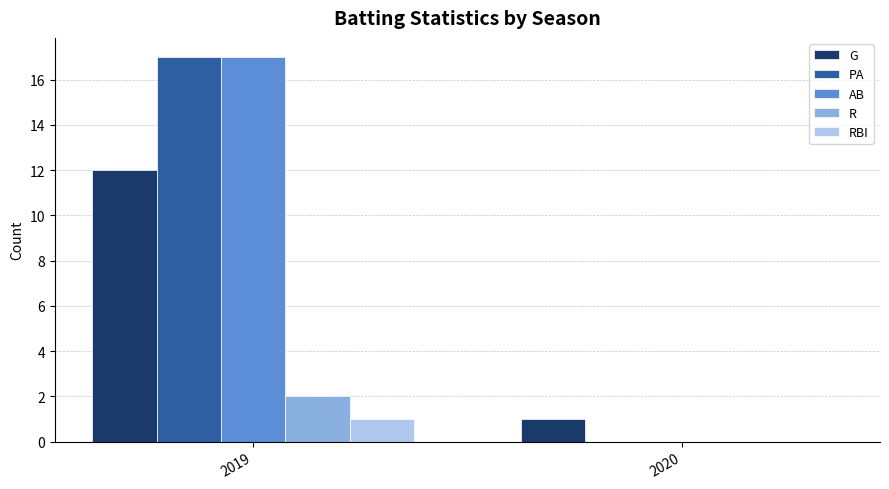

What is the sum of the G values at 2020 and 2019?

13